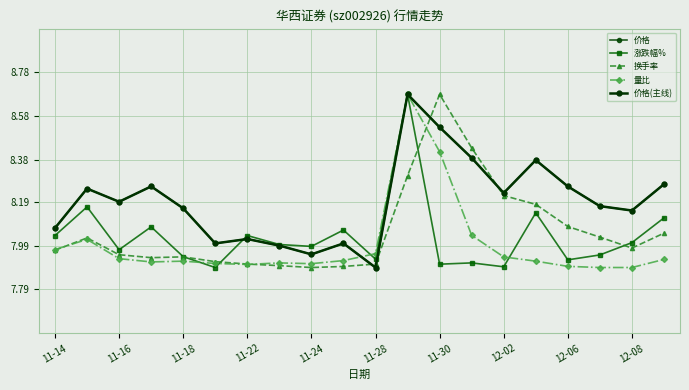

Does the chart have visible grid lines?

Yes